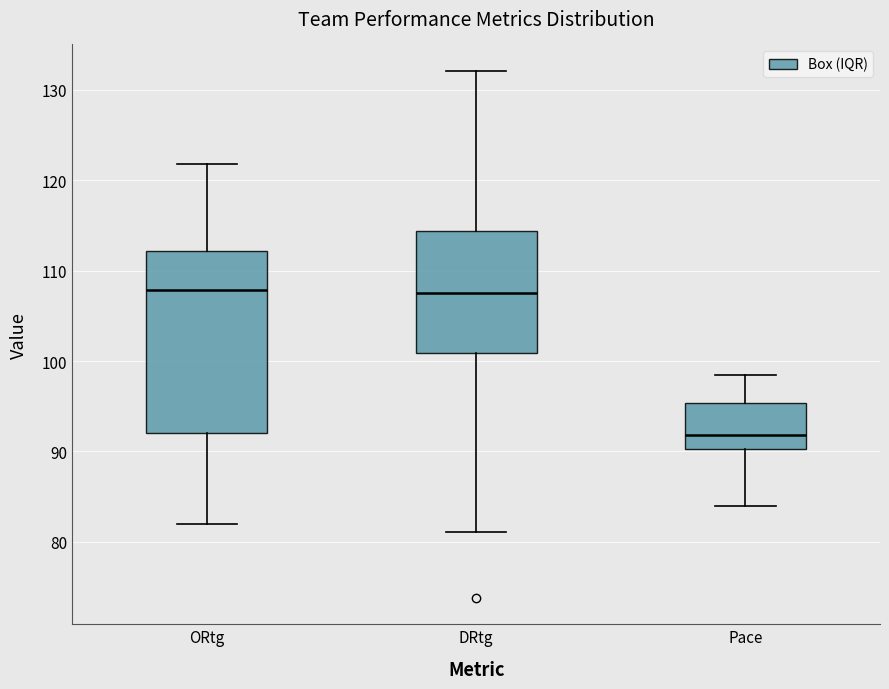

Reading left to right, read every box against the y-axis: the position of its median line, the range the box covers, and the ends of its whiskers. The values are not printed on the chart, so give them approximately, as read against the axis.

ORtg: median 108, box 92 to 112, whiskers 82 to 122
DRtg: median 108, box 101 to 114, whiskers 81 to 132
Pace: median 92, box 90 to 95, whiskers 84 to 99